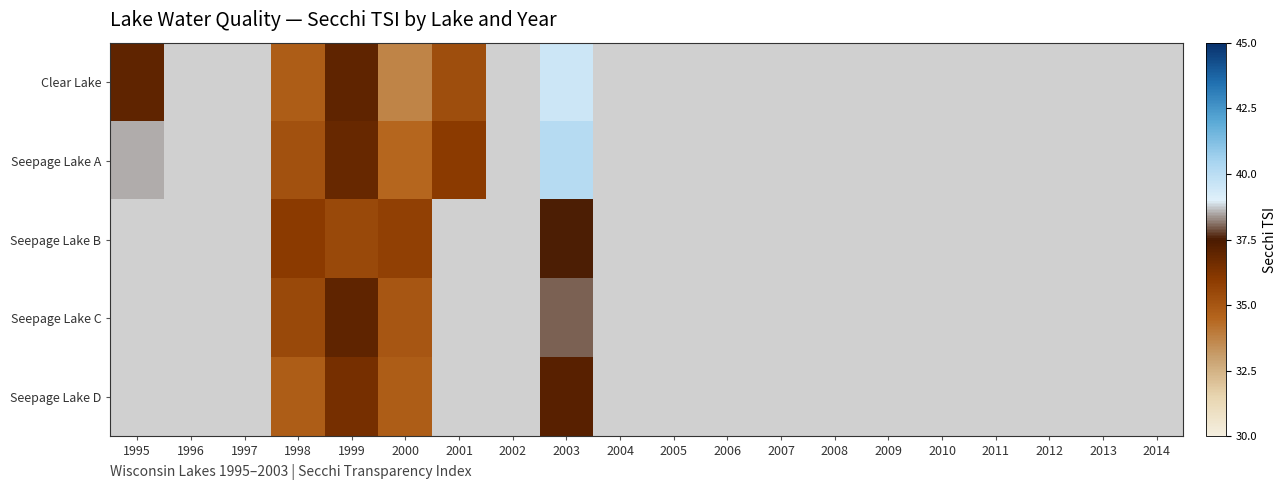

Between 1996 and 2000, which is larger?

2000